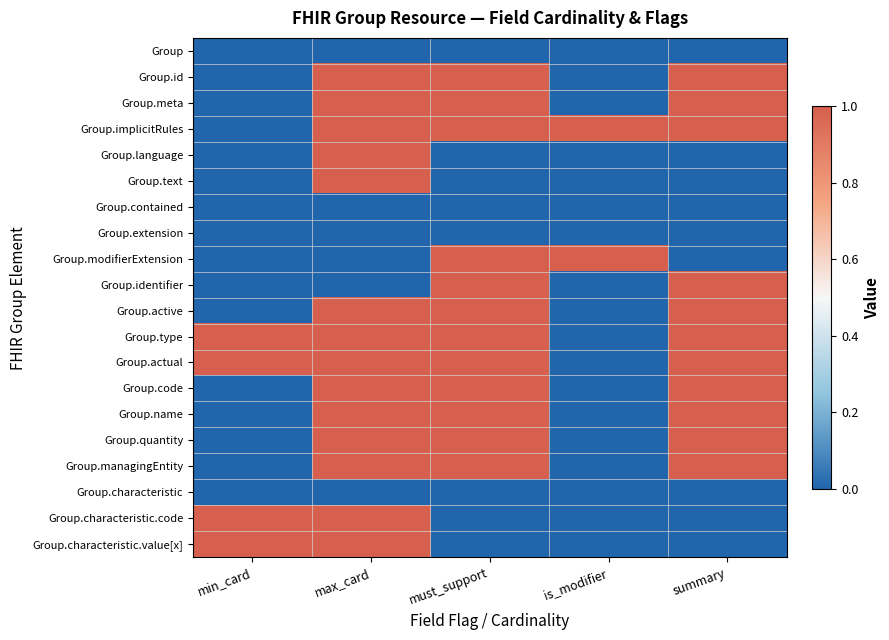

Rank the series at min_card from lowest to highest value.

Group, Group.id, Group.meta, Group.implicitRules, Group.language, Group.text, Group.contained, Group.extension, Group.modifierExtension, Group.identifier, Group.active, Group.code, Group.name, Group.quantity, Group.managingEntity, Group.characteristic, Group.type, Group.actual, Group.characteristic.code, Group.characteristic.value[x]